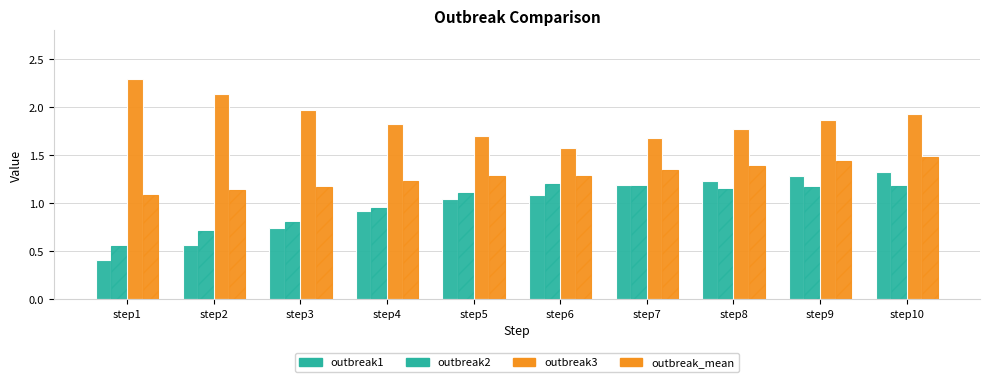

How many data points in outbreak1 are above 1?

6